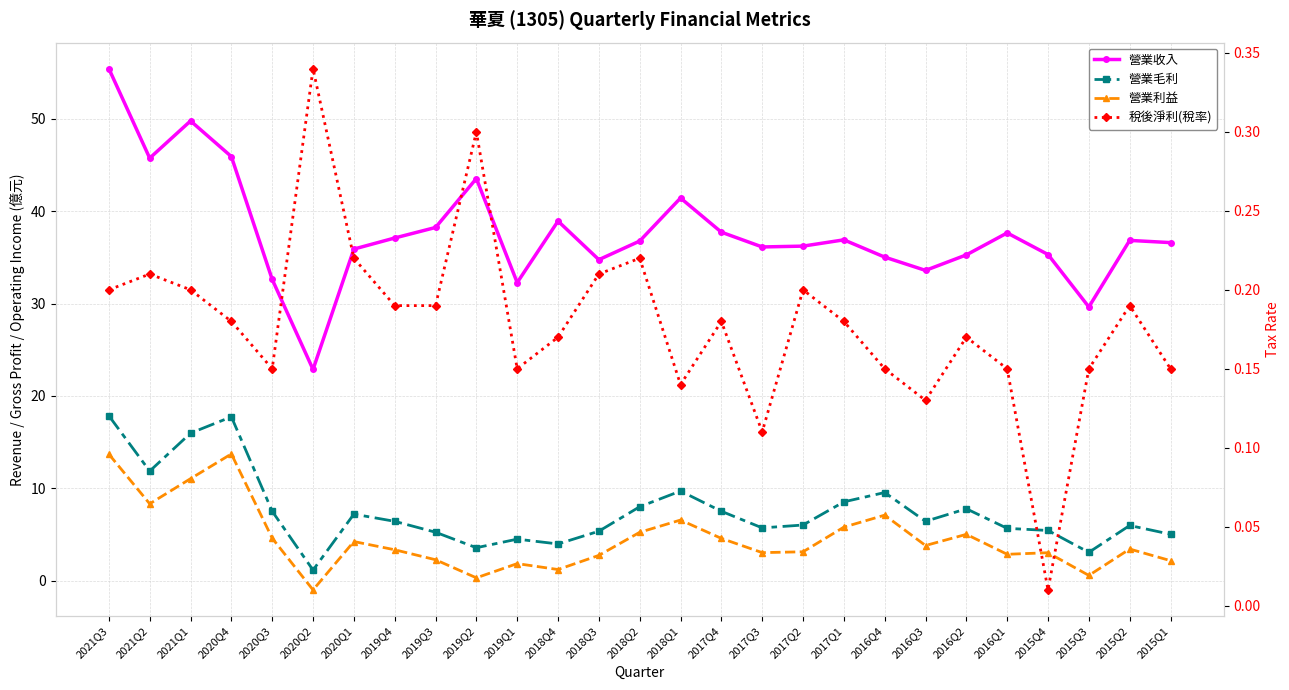

Which series has the largest total across all categories?

營業收入